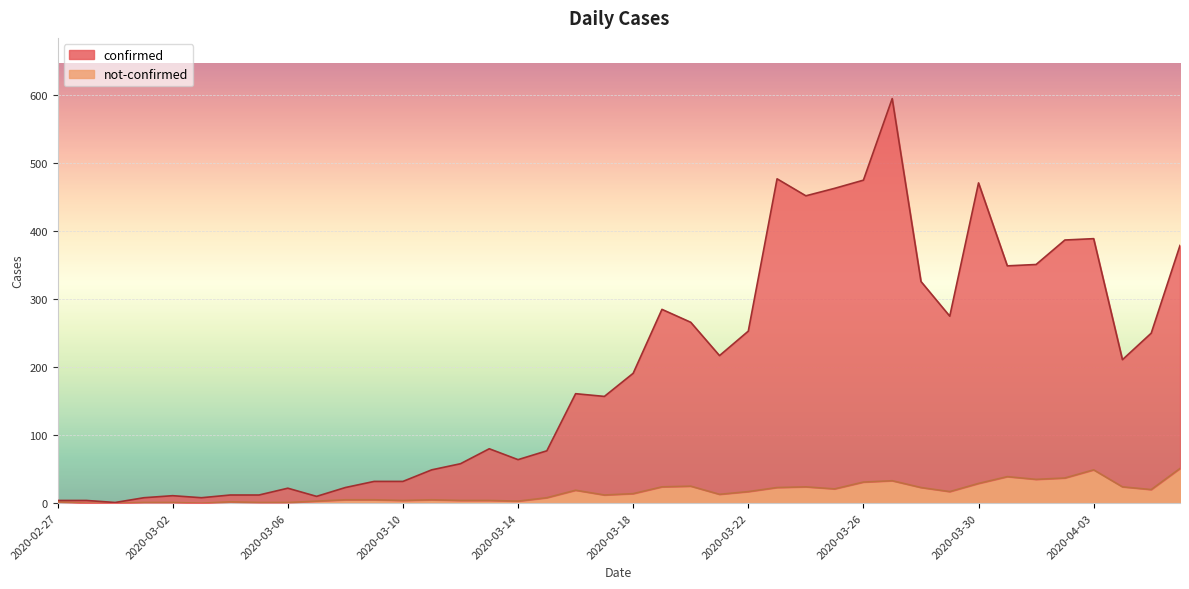

In not-confirmed, how many points are higher than both neighbors (excluding endpoints)?

8